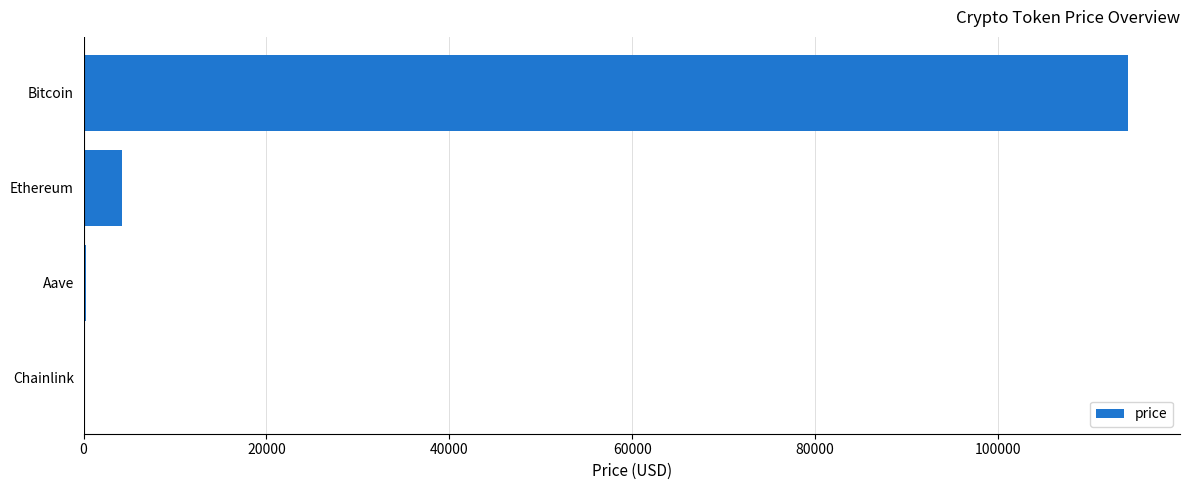

What is the greatest value displayed?

114209.0